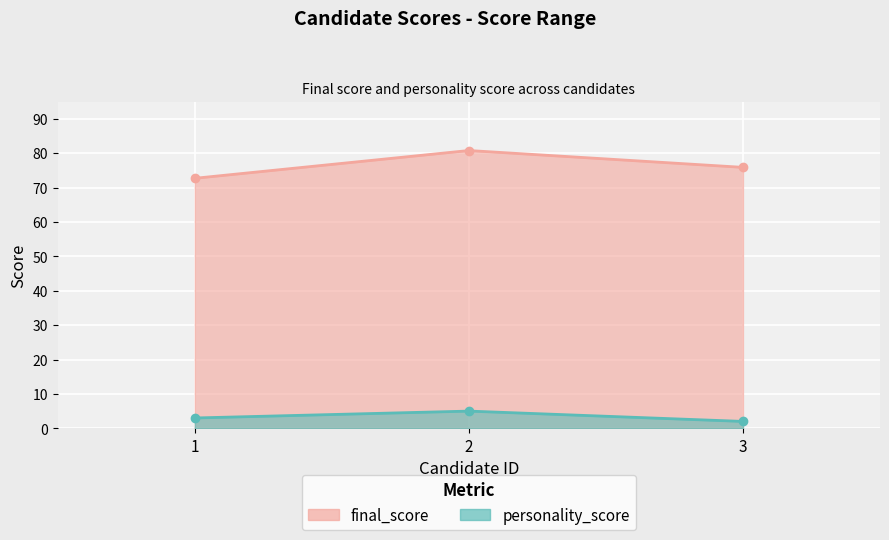

What is the difference between the final_score values at 2 and 3?

4.9